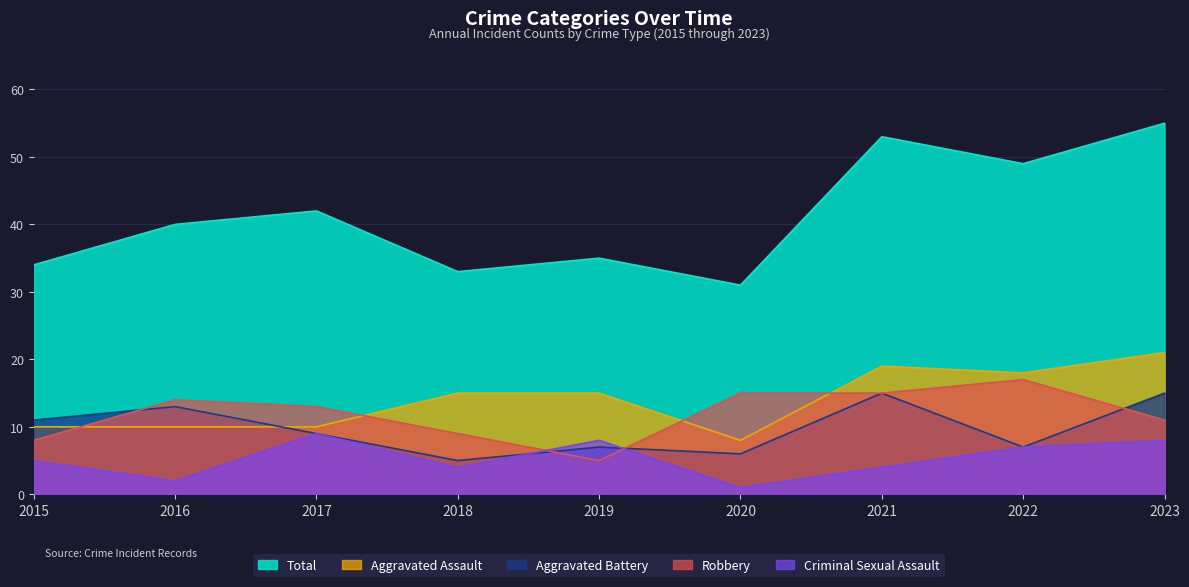

At which category does the chart reach its peak across all series?

2023